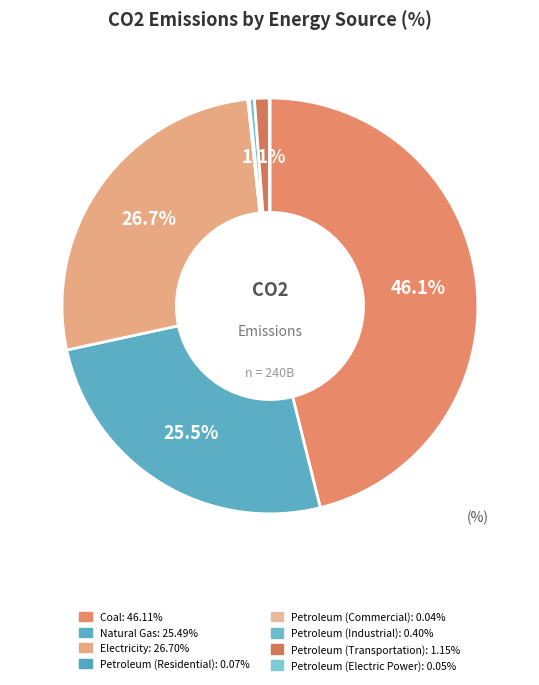

To the nearest percent, what is the average slice percentage?

12%